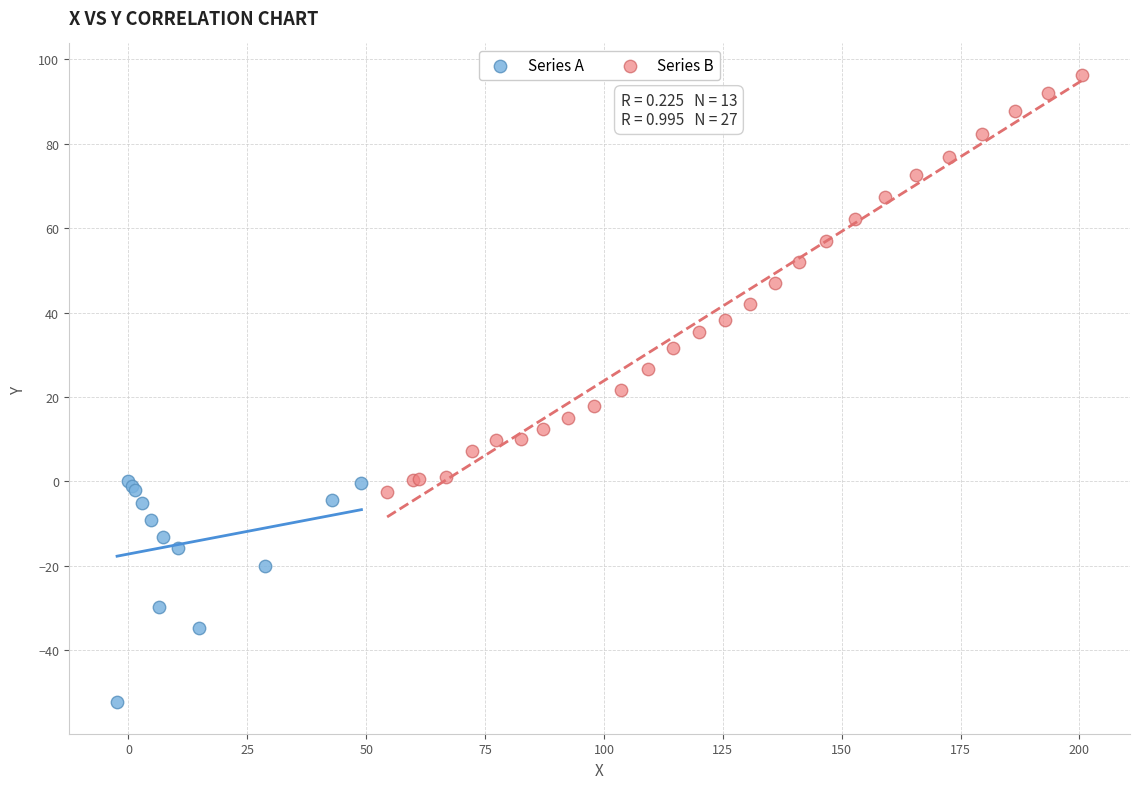

Which series reaches the maximum Y coordinate?

Series B